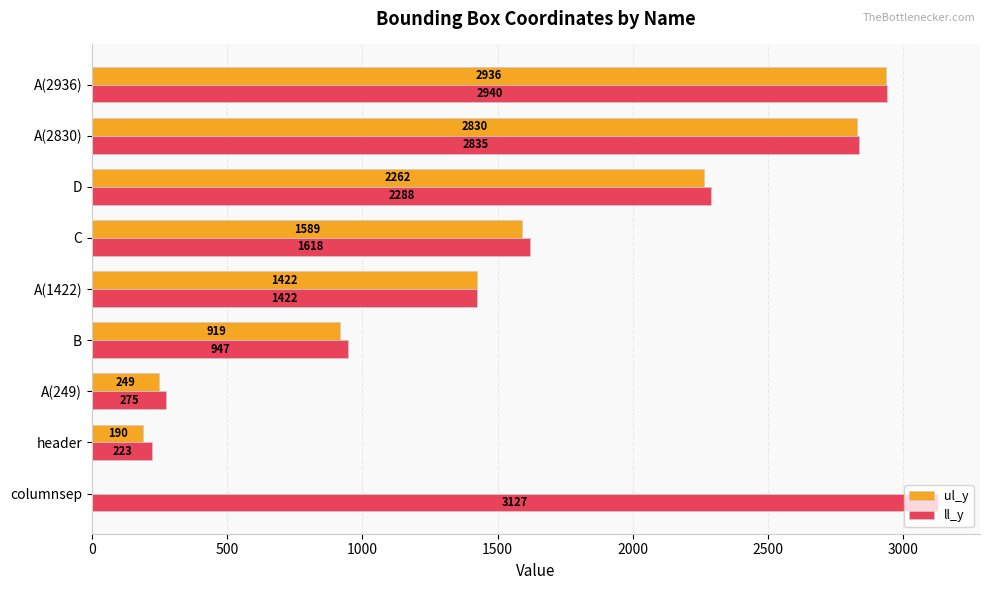

The ul_y series shows 3214 at D. True or false?

False